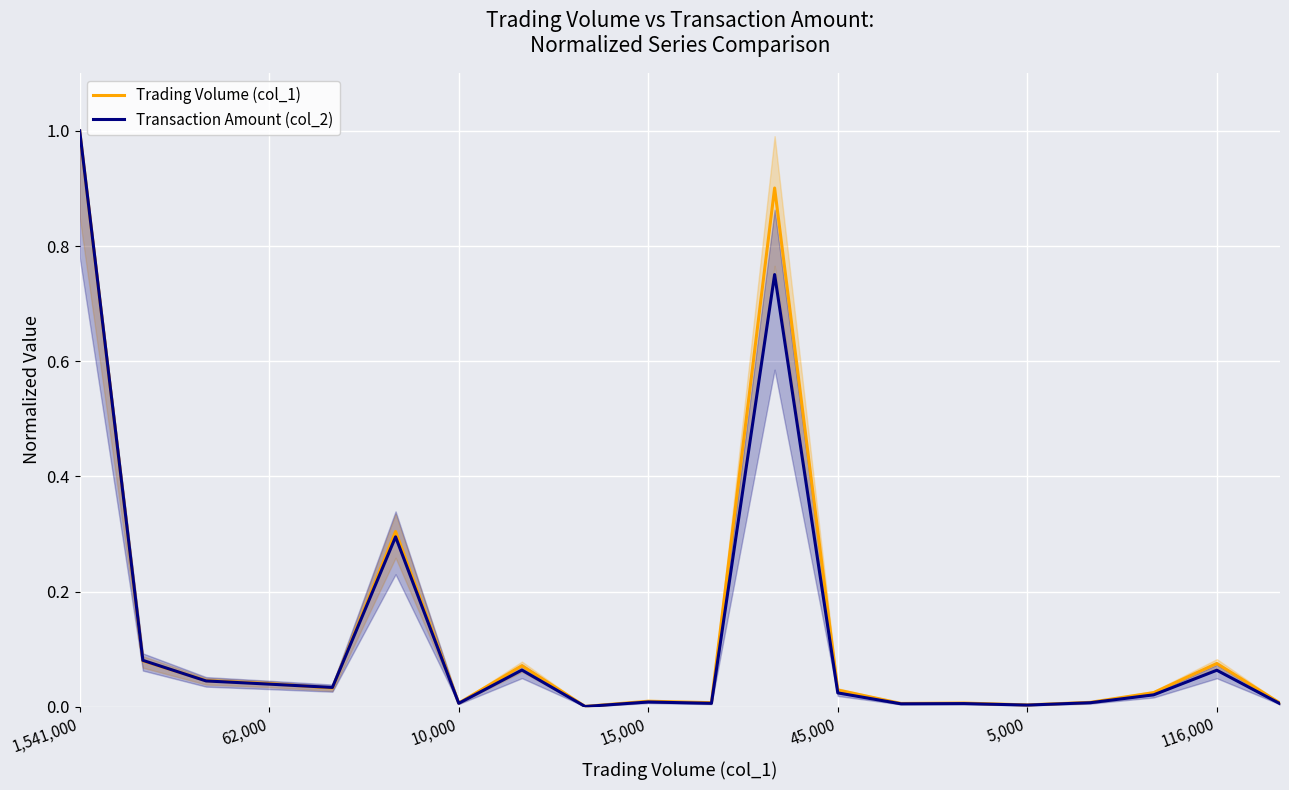

List the series in order of their peak value, lowest first.

Trading Volume (col_1), Transaction Amount (col_2)